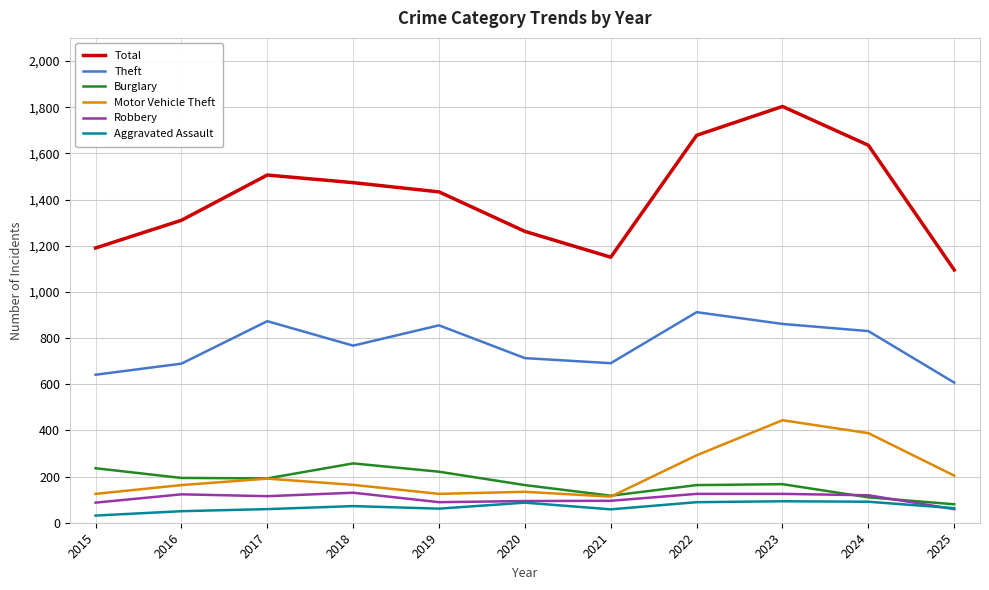

What is the difference between the Robbery values at 2021 and 2019?

6